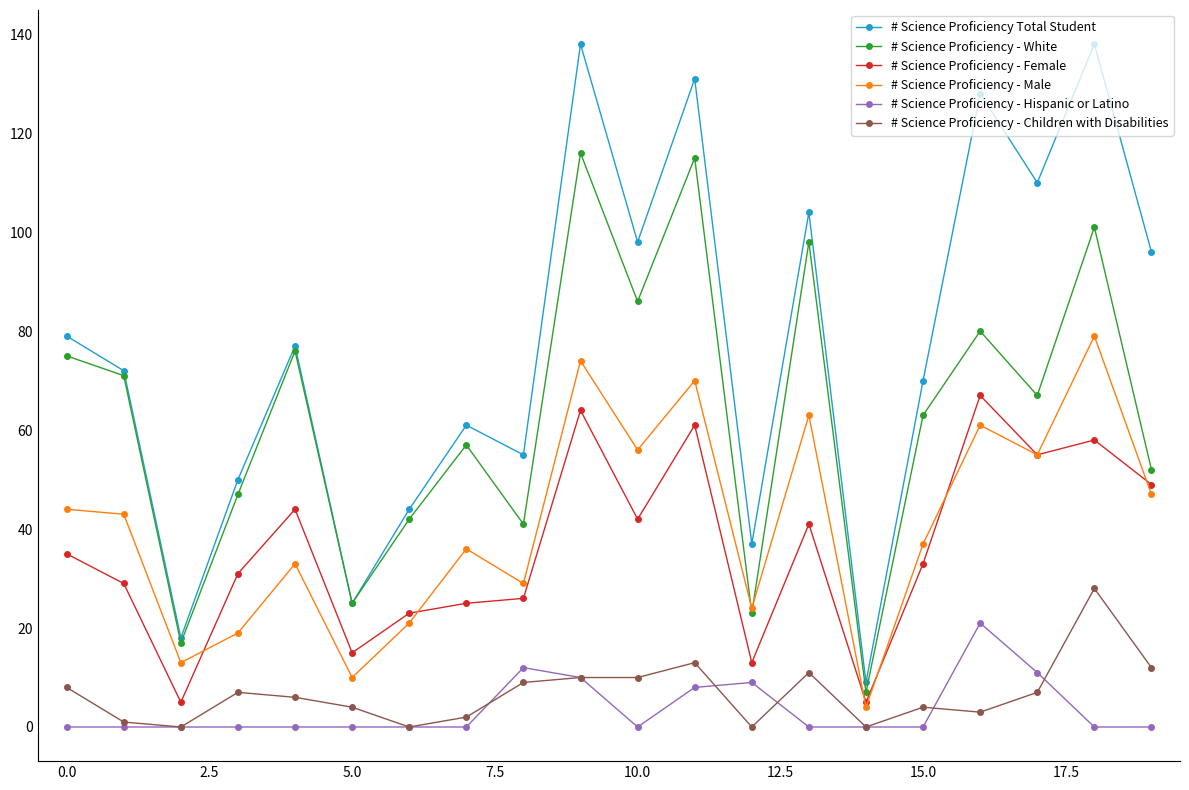

Which series has the widest spread of values?

# Science Proficiency Total Student